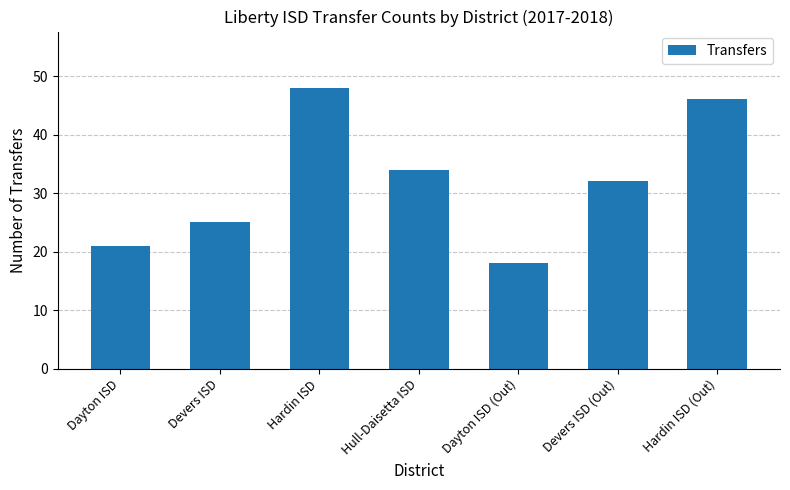

Is it true that the value at Dayton ISD (Out) is 18?

True